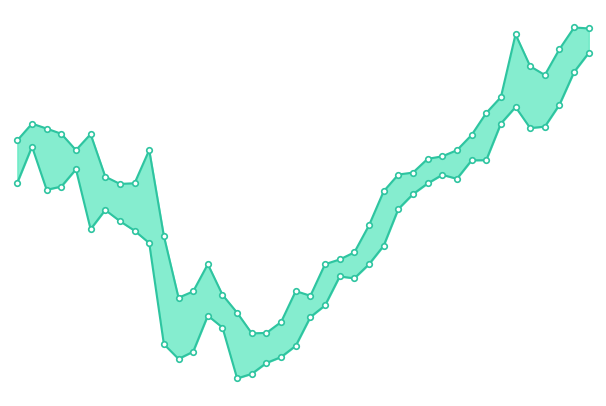

What is the sum of the low values at 1 and 18?

501.2